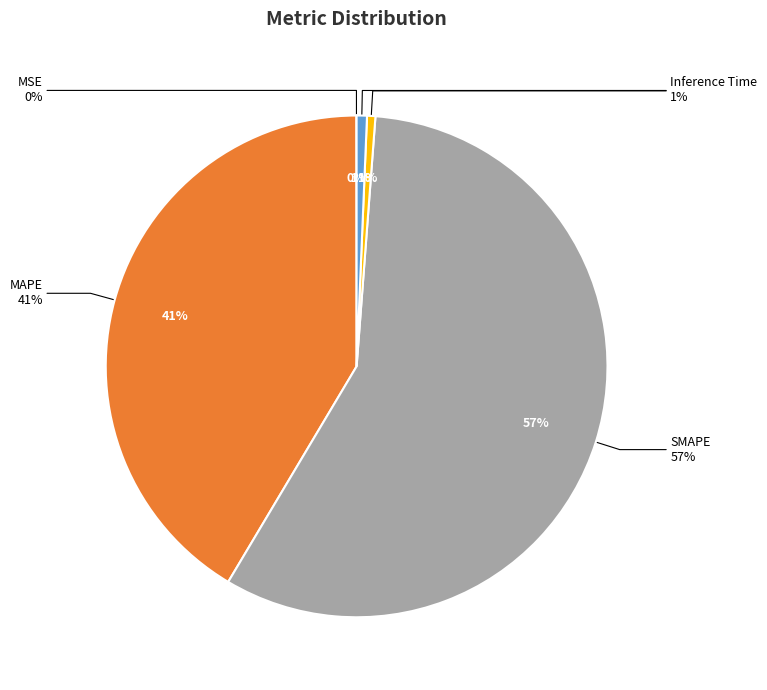

To the nearest percent, what is the combined percentage of MSE and Training Time?

1%